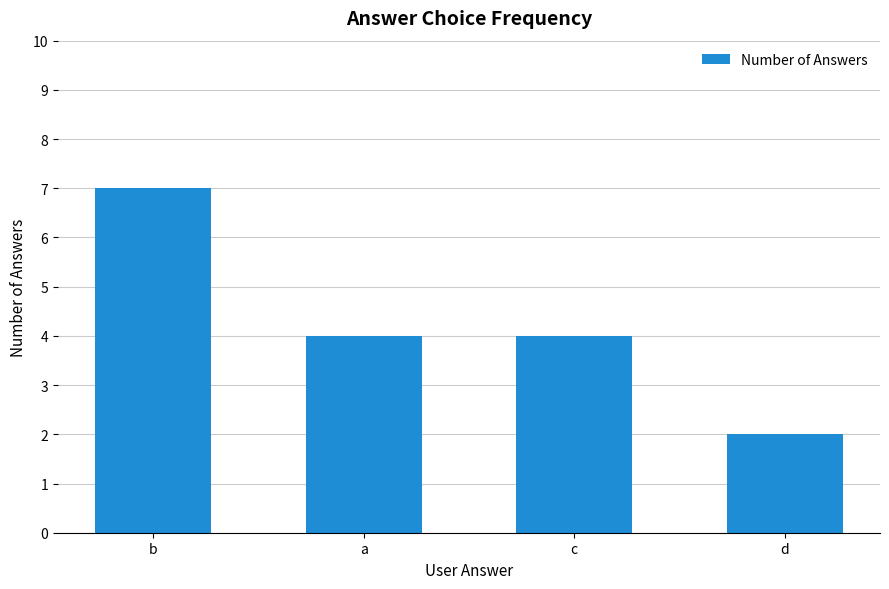

What is the label of the 2nd bar from the right?

c